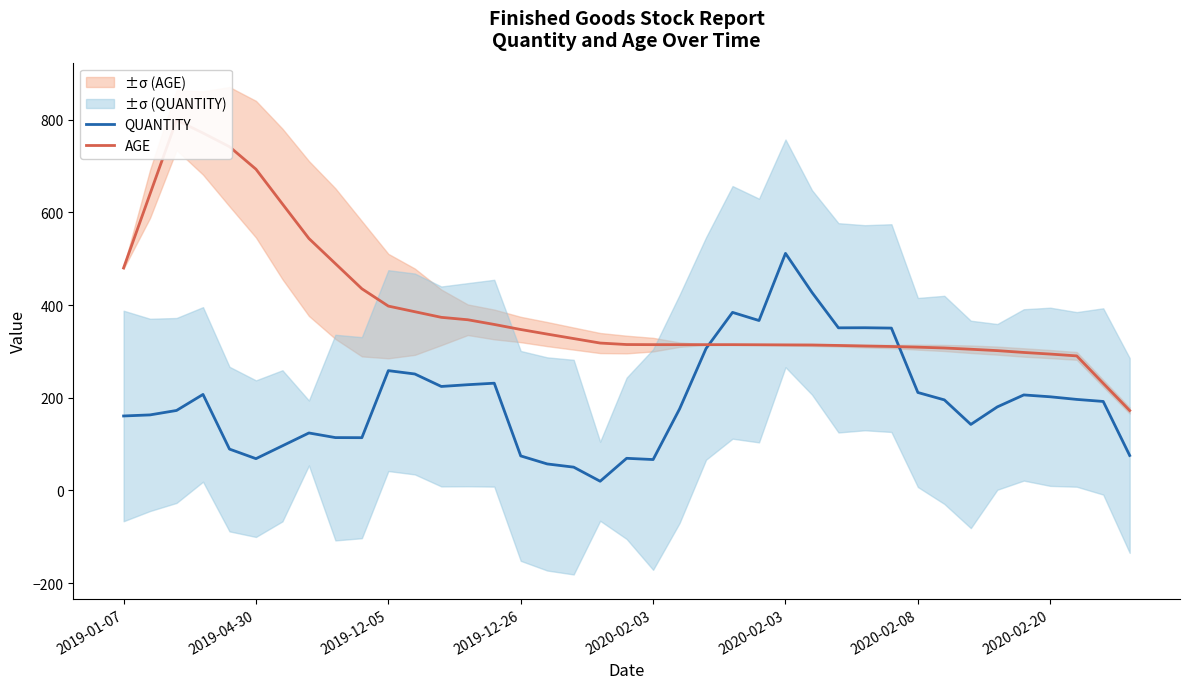

What is the sum of the AGE values at 38 and 33?

474.1